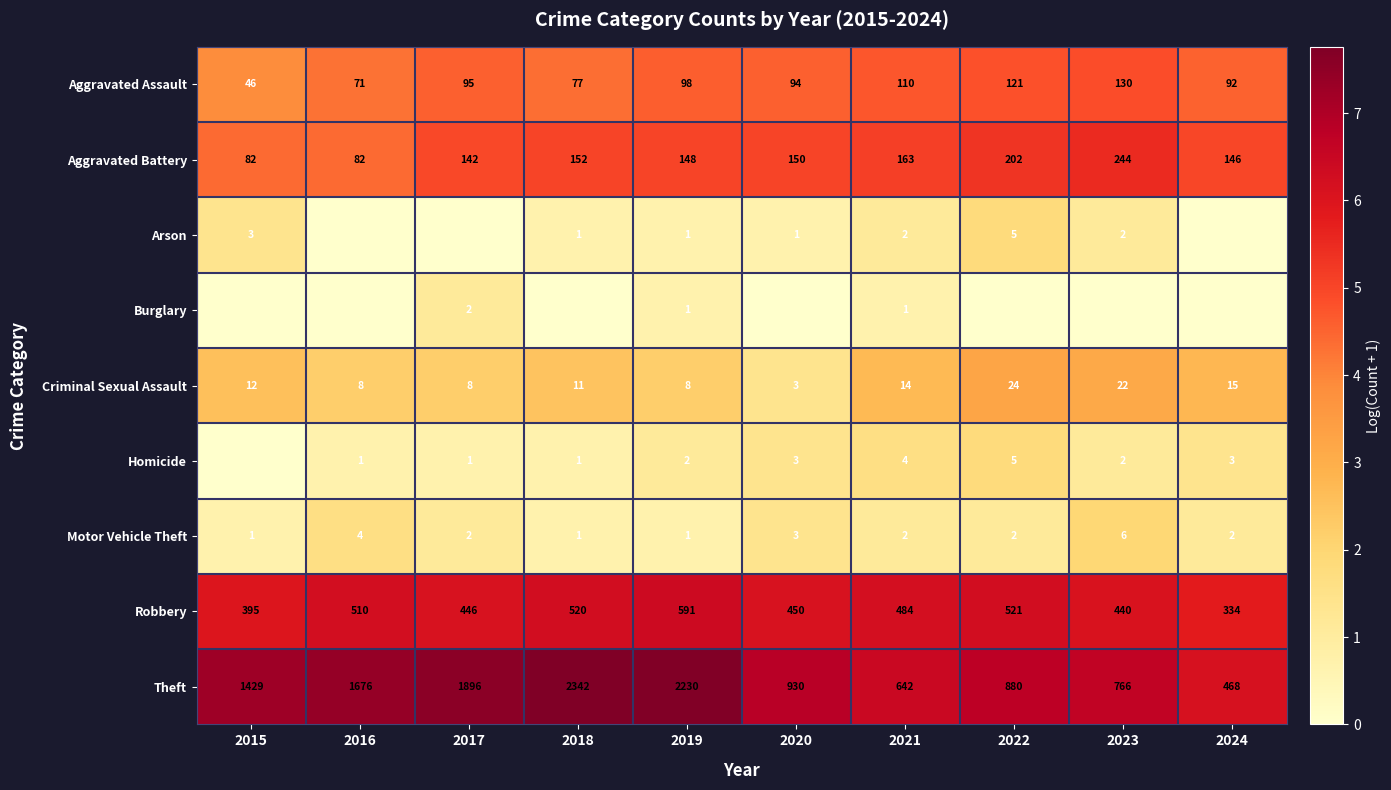

List the labels in order of Theft value, largest first.

2018, 2019, 2017, 2016, 2015, 2020, 2022, 2023, 2021, 2024